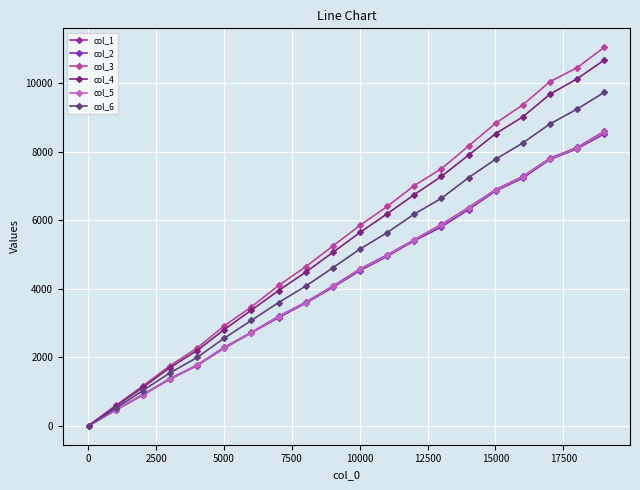

Which series has the largest range (max minus min)?

col_3